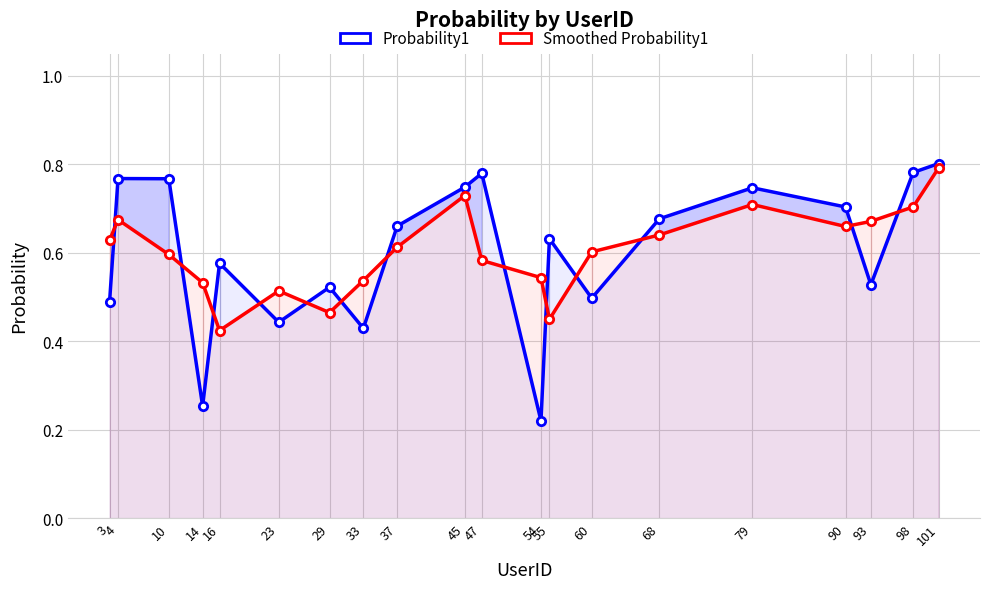

True or false: Smoothed Probability1 has more than 1 points higher than both neighbors.

True